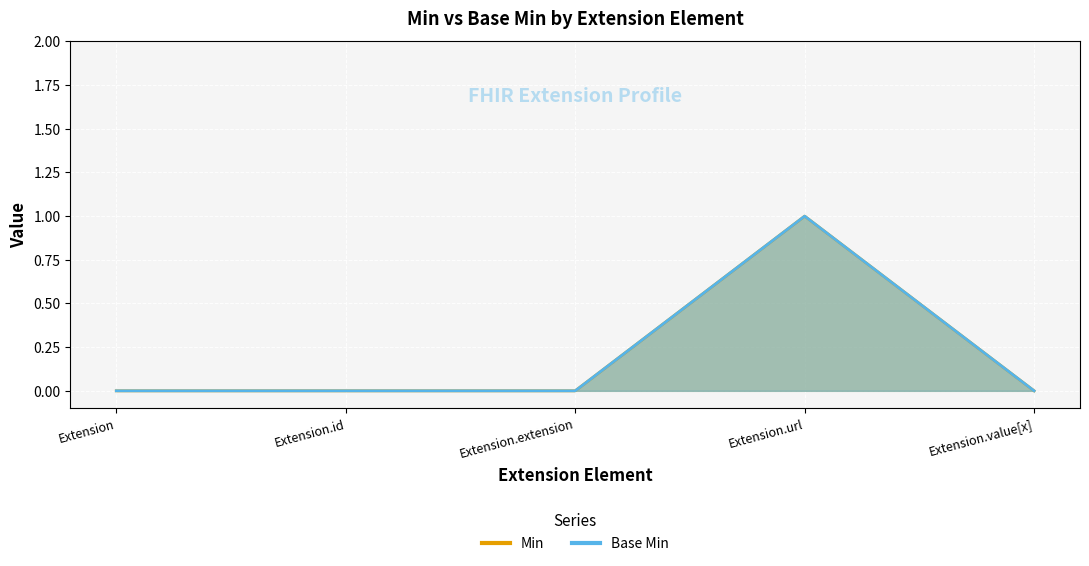

Reading right to left, list all the values displayed in this chart.

Min: Extension.value[x]=0	Extension.url=1	Extension.extension=0	Extension.id=0	Extension=0
Base Min: Extension.value[x]=0	Extension.url=1	Extension.extension=0	Extension.id=0	Extension=0